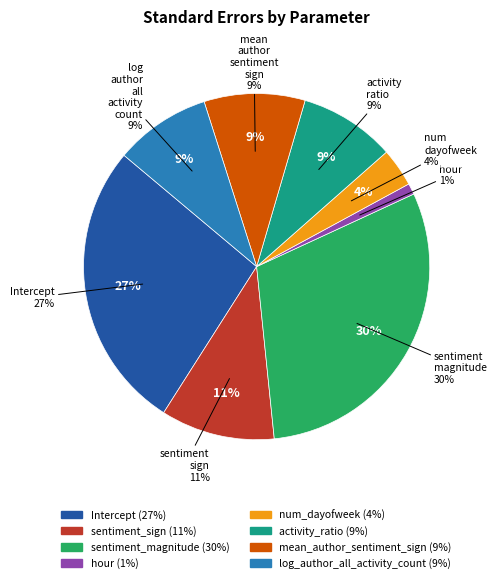

Which has a higher value, sentiment_sign or log_author_all_activity_count?

sentiment_sign